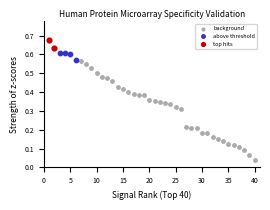

Which series contains the lowest Y value?

background